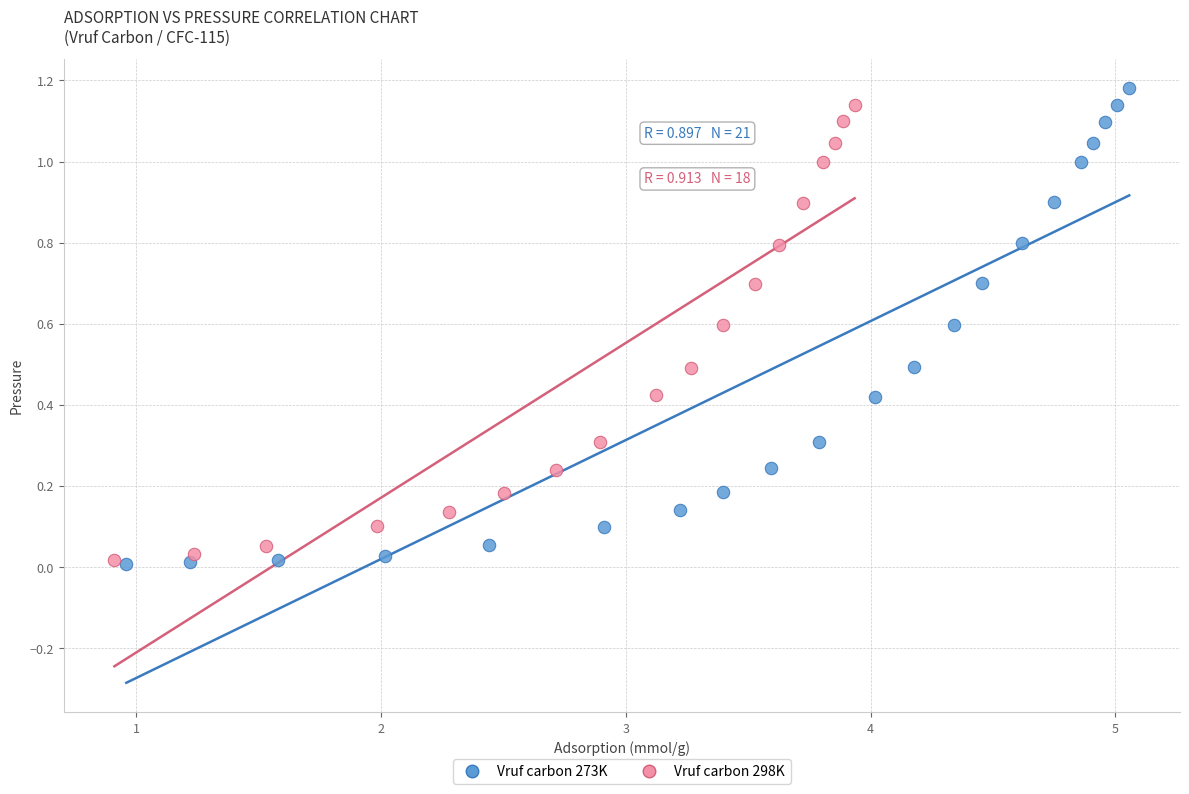

Which series has the largest Y range (max minus min)?

Vruf carbon 273K